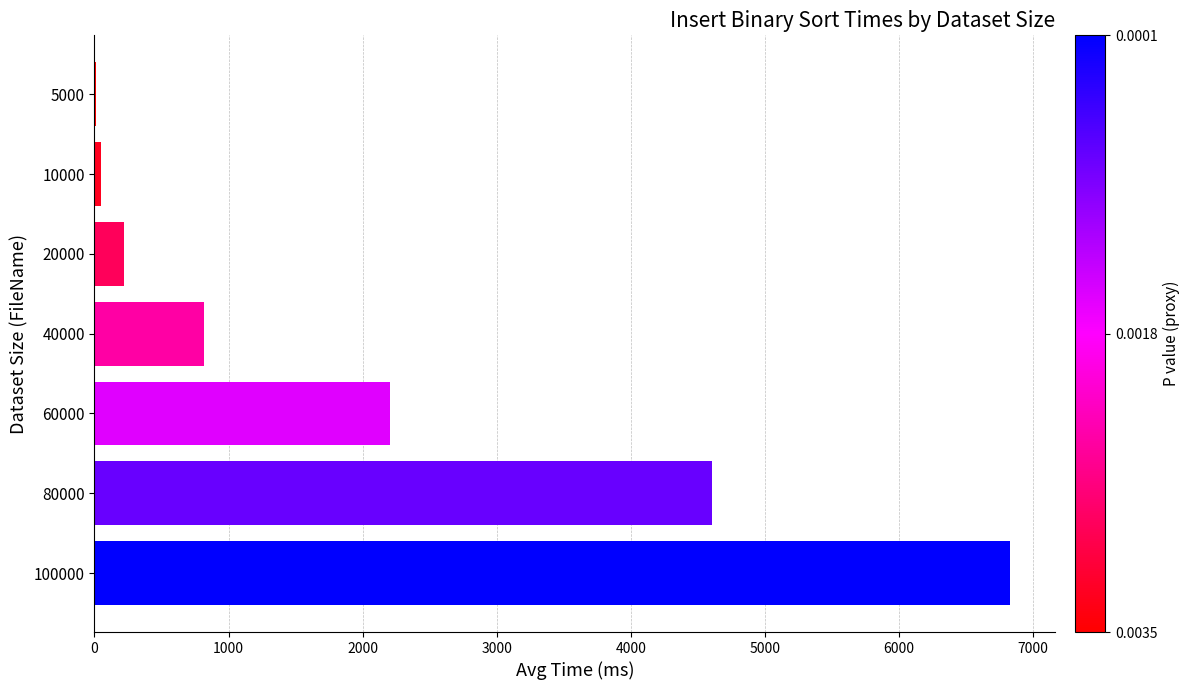

Are the bars grouped side by side (vs. stacked)?

No